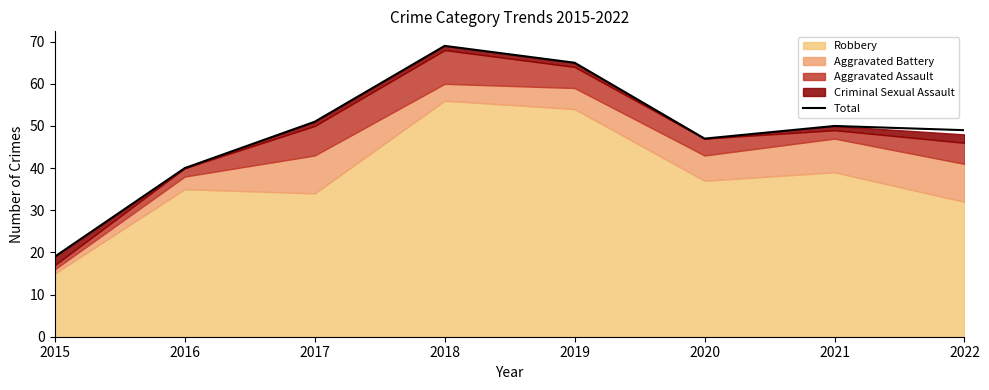

True or false: the data shows 67 at 2017.

False